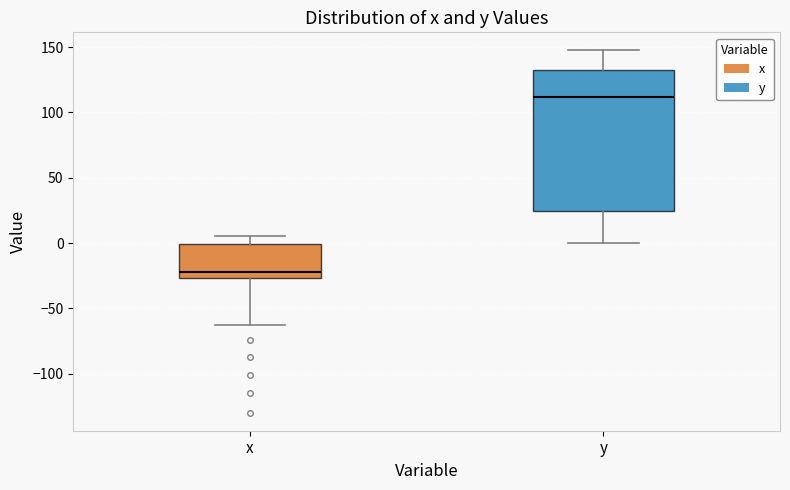

Reading left to right, transcribe this box plot: for each box, give where its median line is, the range the box spans, and where its two whiskers end, as read against the y-axis. The values are not printed on the chart, so give them approximately, as read against the axis.

x: median -20, box -25 to 0, whiskers -65 to 5
y: median 110, box 25 to 130, whiskers 0 to 145